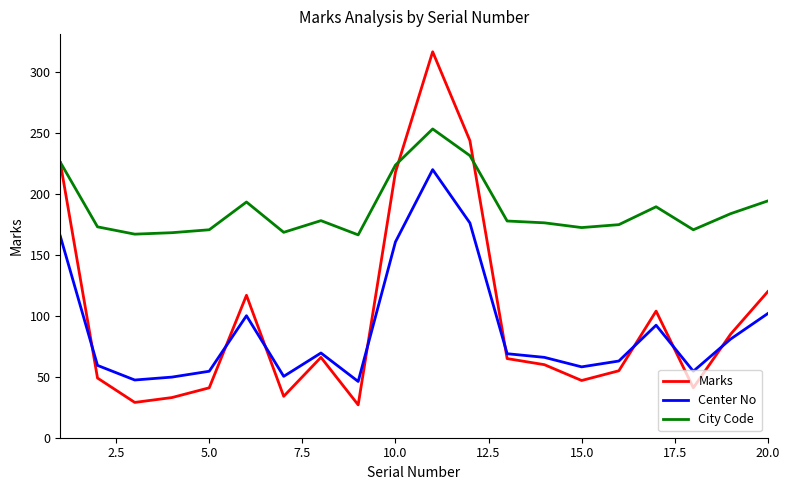

What is the maximum value for Center No?

220.2